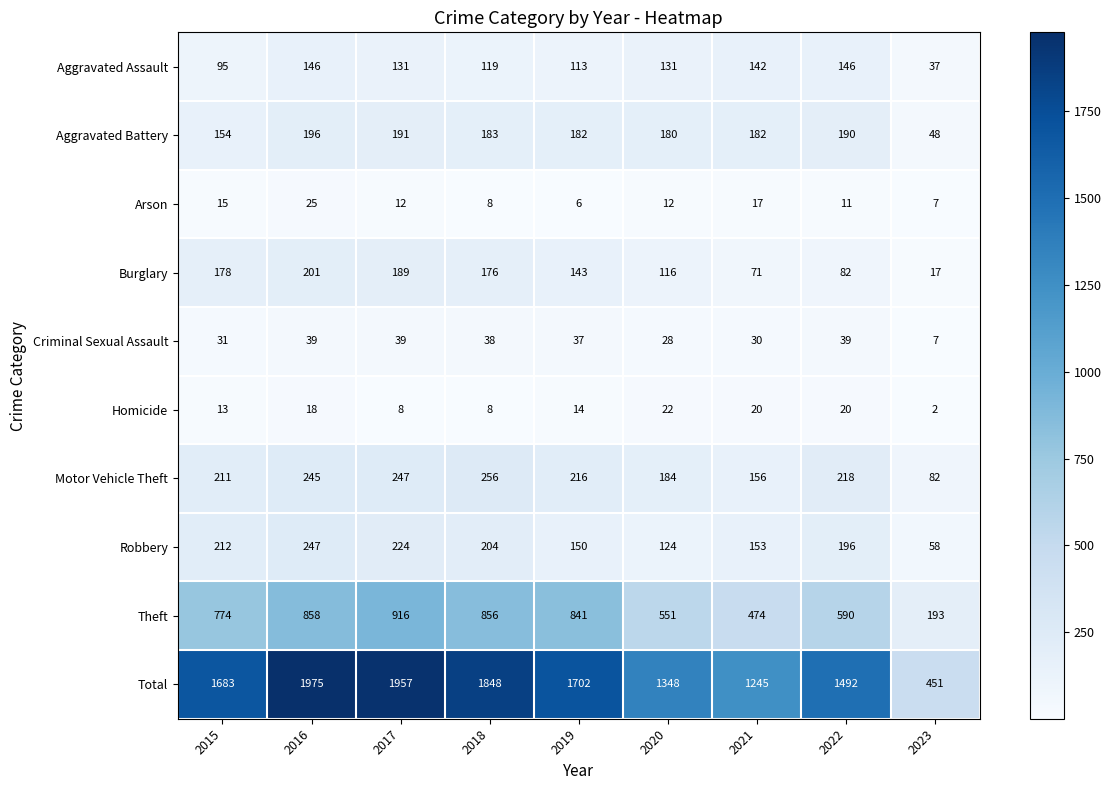

Rank the series at 2019 from lowest to highest value.

Arson, Homicide, Criminal Sexual Assault, Aggravated Assault, Burglary, Robbery, Aggravated Battery, Motor Vehicle Theft, Theft, Total